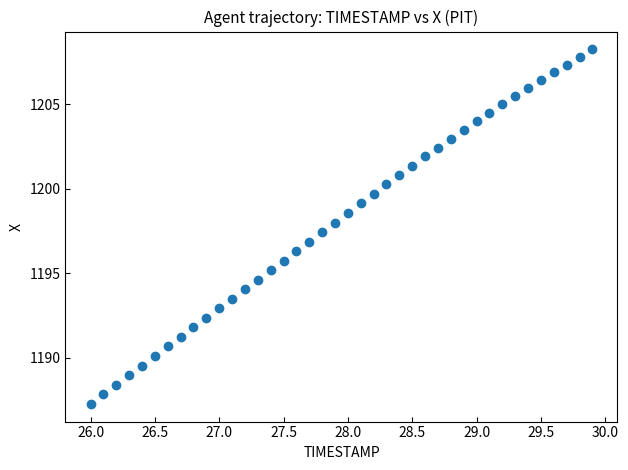

What is the range of Y values (max minus min)?

21.0